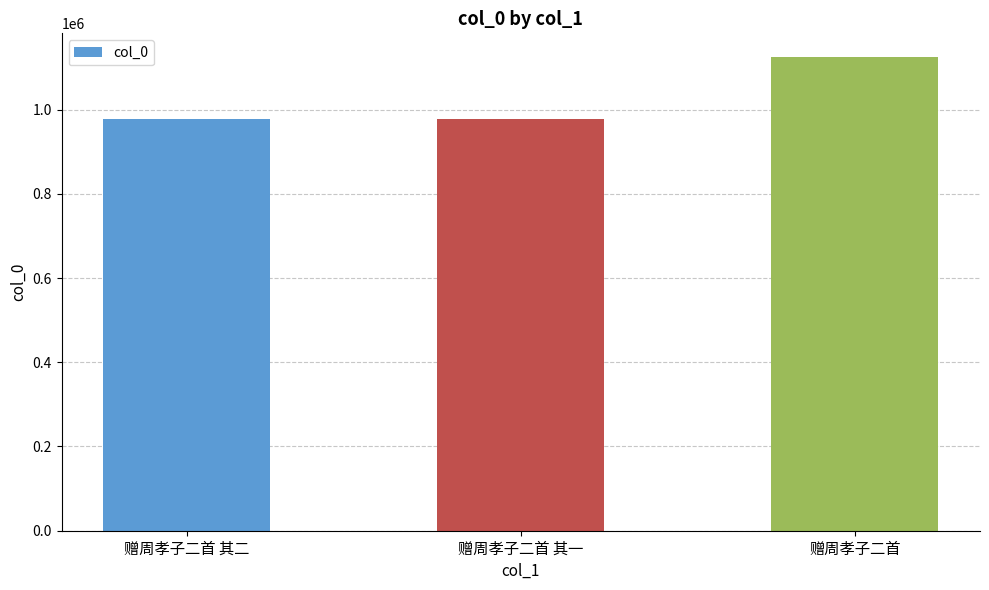

Between 赠周孝子二首 and 赠周孝子二首 其一, which is larger?

赠周孝子二首